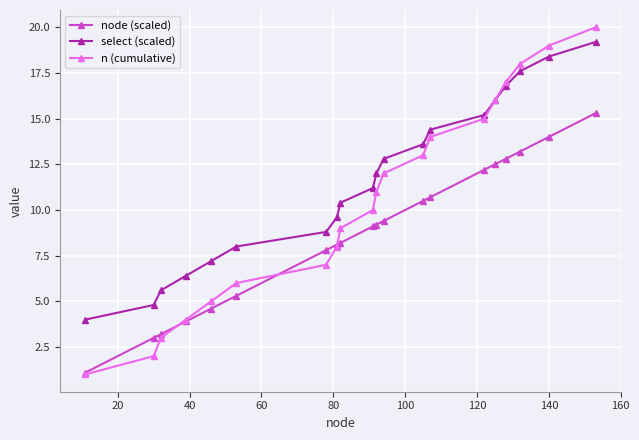

Which series has the largest total across all categories?

select (scaled)